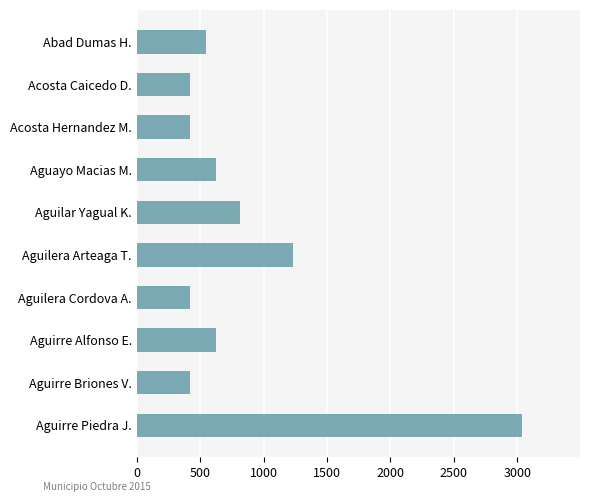

Reading bottom to top, extract all data points from this chart.

3038.0	420.0	622.0	420.0	1228.5	817.0	622.0	420.0	420.0	548.0